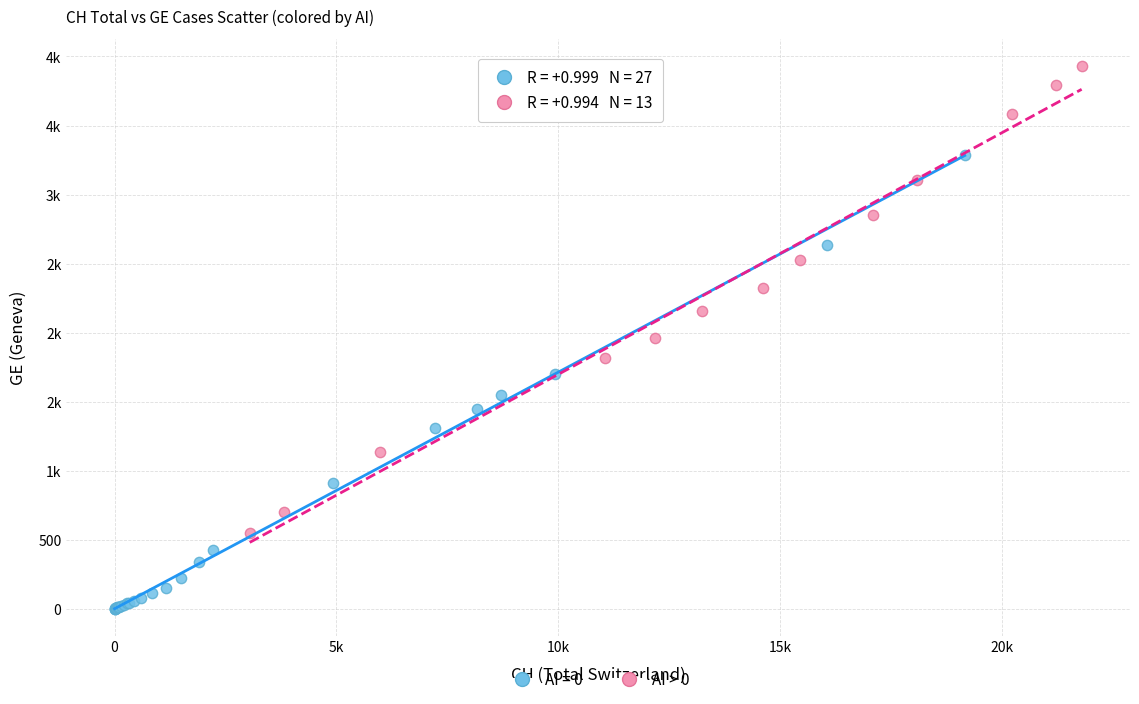

What are all the series names shown in the legend?

AI = 0, AI > 0